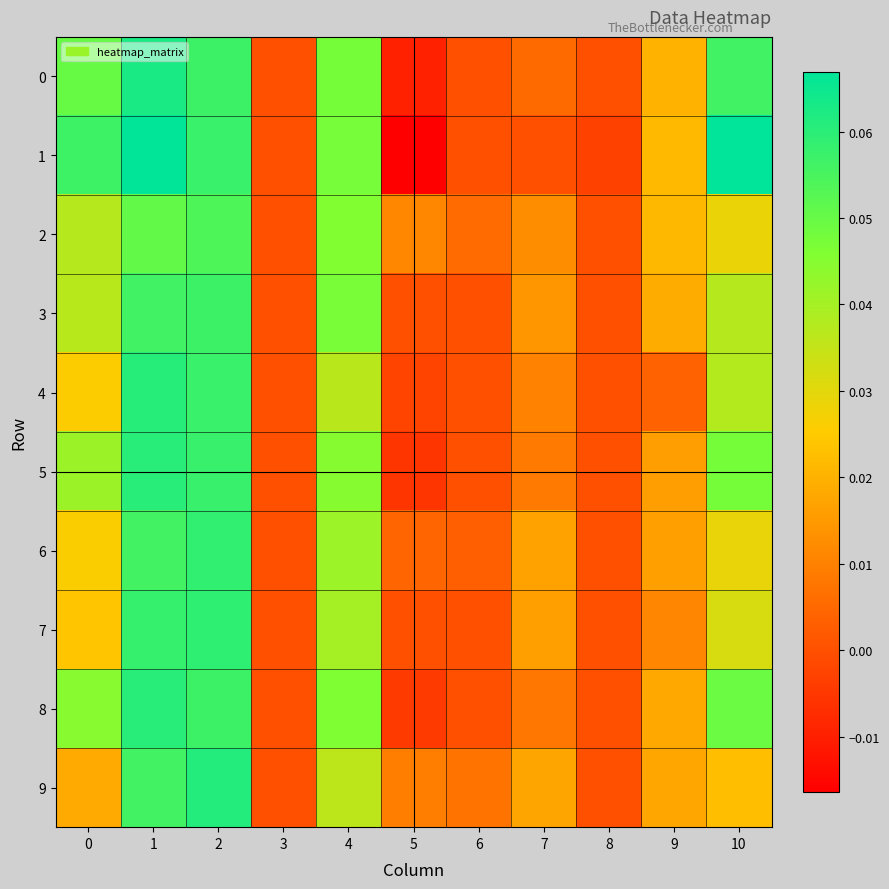

Reading left to right, list all the values displayed in this chart.

0: 0=0.0	1=0.1	2=0.1	3=0.0	4=0.0	5=-0.0	6=0.0	7=0.0	8=0.0	9=0.0	10=0.1
1: 0=0.1	1=0.1	2=0.1	3=0.0	4=0.0	5=-0.0	6=0.0	7=0.0	8=-0.0	9=0.0	10=0.1
2: 0=0.0	1=0.1	2=0.1	3=0.0	4=0.0	5=0.0	6=0.0	7=0.0	8=0.0	9=0.0	10=0.0
3: 0=0.0	1=0.1	2=0.1	3=0.0	4=0.0	5=0.0	6=0.0	7=0.0	8=0.0	9=0.0	10=0.0
4: 0=0.0	1=0.1	2=0.1	3=0.0	4=0.0	5=-0.0	6=0.0	7=0.0	8=0.0	9=0.0	10=0.0
5: 0=0.0	1=0.1	2=0.1	3=0.0	4=0.0	5=-0.0	6=0.0	7=0.0	8=0.0	9=0.0	10=0.0
6: 0=0.0	1=0.1	2=0.1	3=0.0	4=0.0	5=0.0	6=0.0	7=0.0	8=0.0	9=0.0	10=0.0
7: 0=0.0	1=0.1	2=0.1	3=0.0	4=0.0	5=0.0	6=0.0	7=0.0	8=0.0	9=0.0	10=0.0
8: 0=0.0	1=0.1	2=0.1	3=0.0	4=0.0	5=-0.0	6=0.0	7=0.0	8=0.0	9=0.0	10=0.0
9: 0=0.0	1=0.1	2=0.1	3=0.0	4=0.0	5=0.0	6=0.0	7=0.0	8=0.0	9=0.0	10=0.0